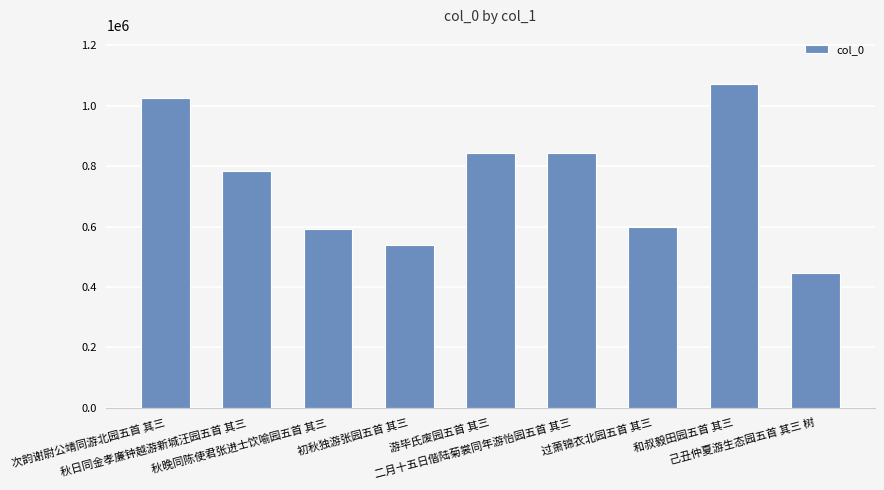

How many data points are less than 783054?

4